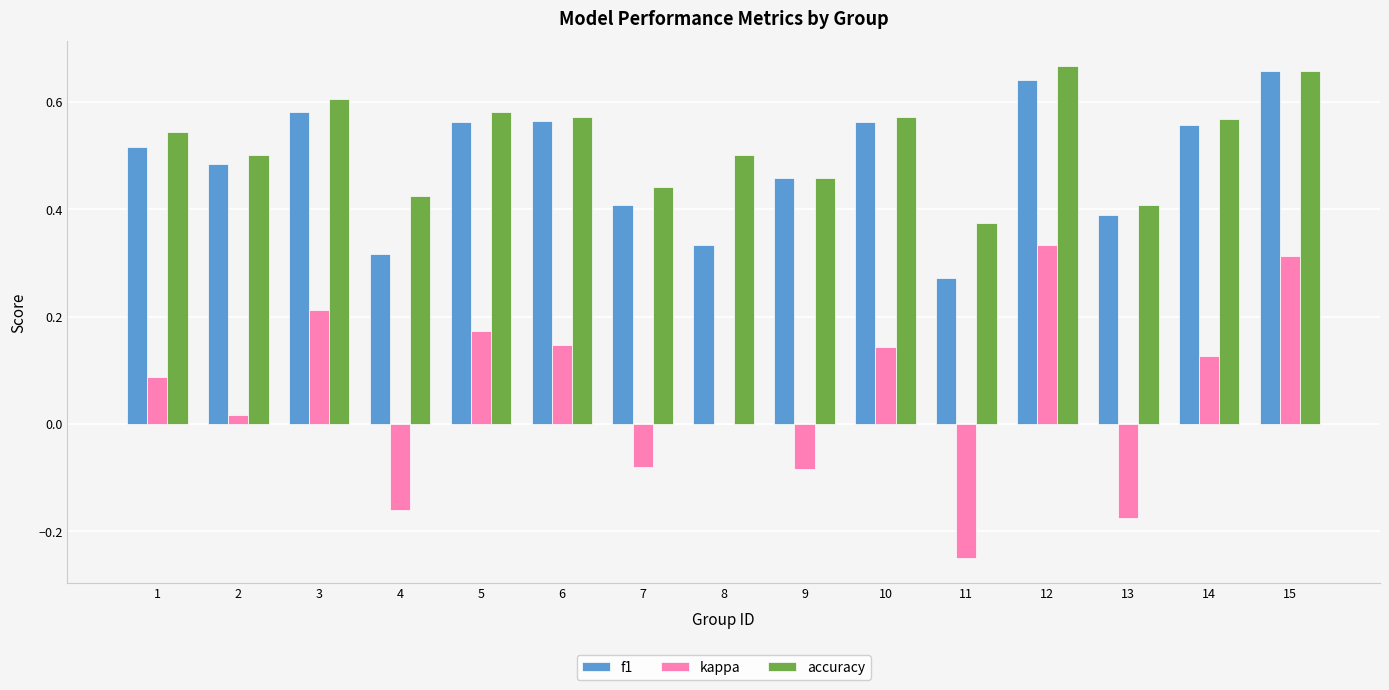

Is the value of kappa at 1 greater than the value of f1 at 6?

No